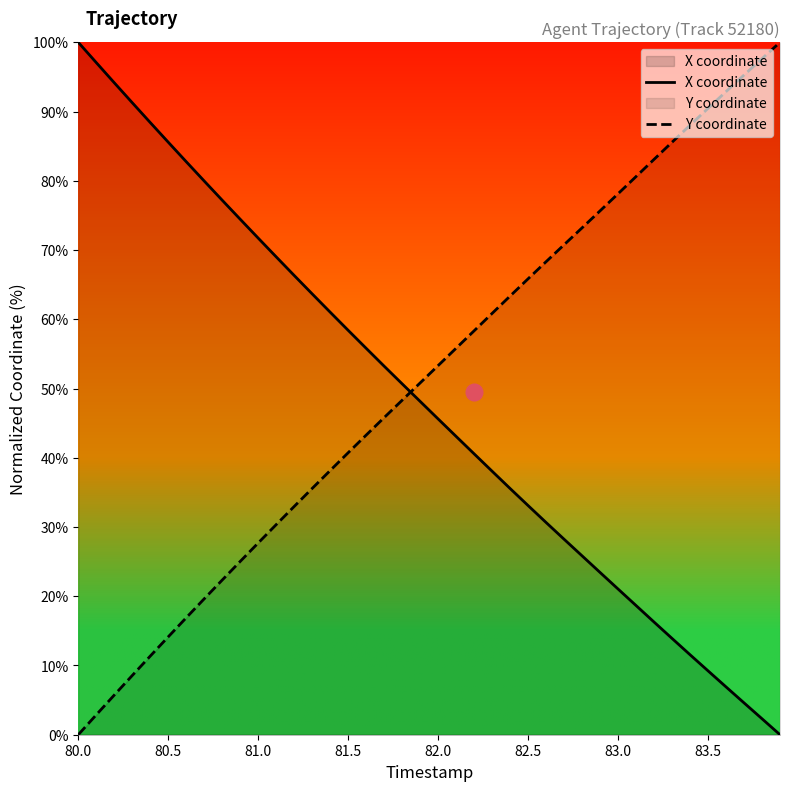

At which category is the sum across all series the highest?

80.0